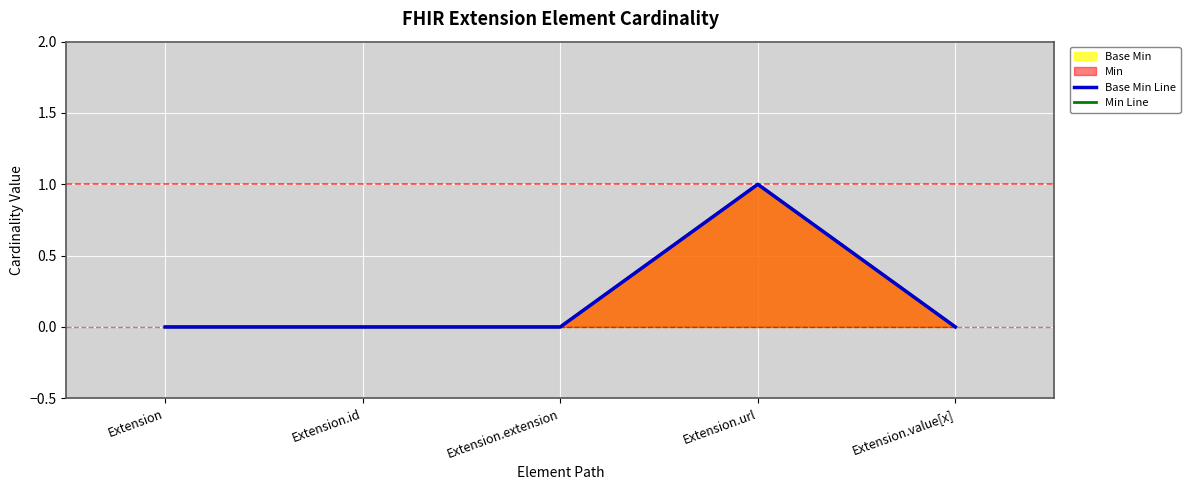

Reading left to right, list all the values displayed in this chart.

Base Min Line: Extension=0	Extension.id=0	Extension.extension=0	Extension.url=1	Extension.value[x]=0
Min Line: Extension=0	Extension.id=0	Extension.extension=0	Extension.url=1	Extension.value[x]=0